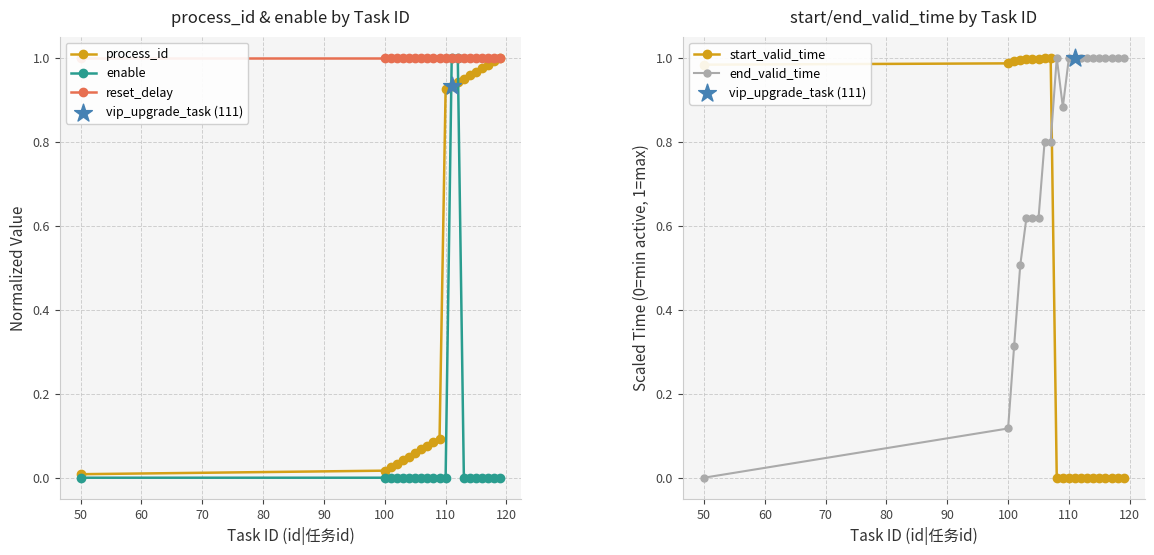

Is the value of end_valid_time at 130 greater than the value of enable at 13?

No